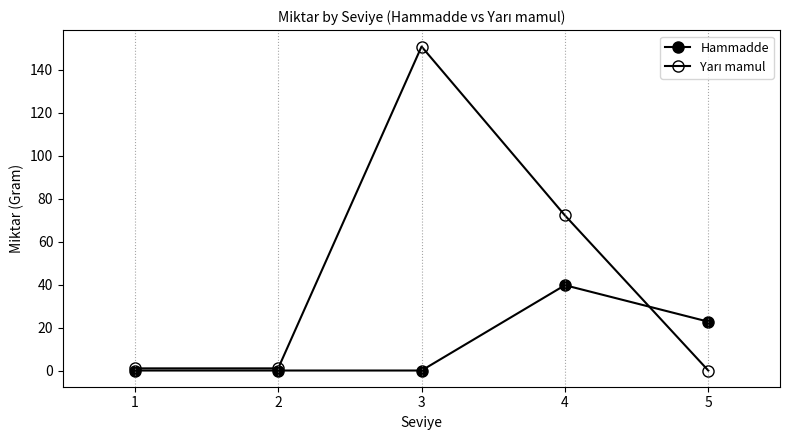

How many distinct data groups are displayed?

2